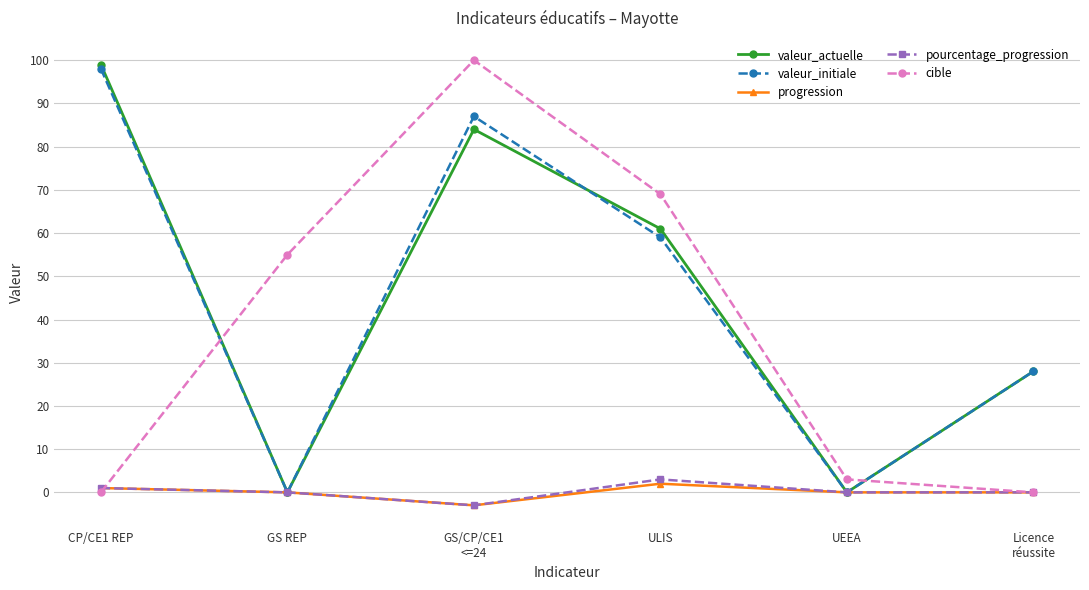

Reading left to right, list all the values displayed in this chart.

valeur_actuelle: CP/CE1 REP=99	GS REP=0	GS/CP/CE1
<=24=84	ULIS=61	UEEA=0	Licence
réussite=28
valeur_initiale: CP/CE1 REP=98	GS REP=0	GS/CP/CE1
<=24=87	ULIS=59	UEEA=0	Licence
réussite=28
progression: CP/CE1 REP=1	GS REP=0	GS/CP/CE1
<=24=-3	ULIS=2	UEEA=0	Licence
réussite=0
pourcentage_progression: CP/CE1 REP=1	GS REP=0	GS/CP/CE1
<=24=-3	ULIS=3	UEEA=0	Licence
réussite=0
cible: CP/CE1 REP=0	GS REP=55	GS/CP/CE1
<=24=100	ULIS=69	UEEA=3	Licence
réussite=0